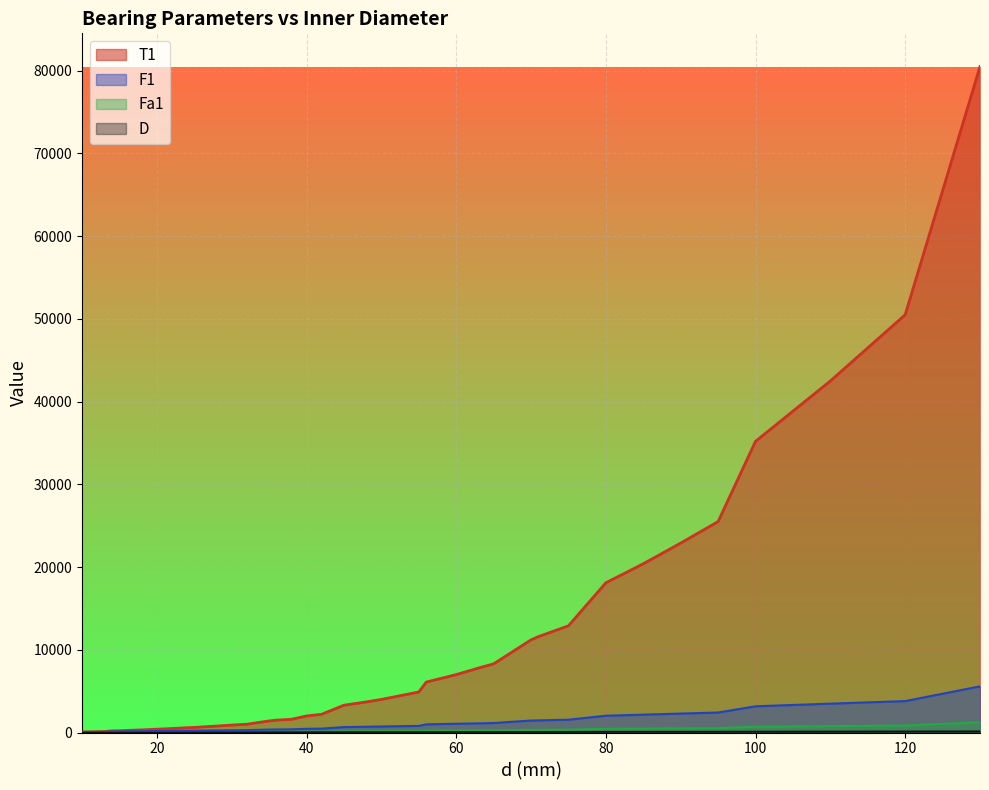

True or false: Fa1 and T1 cross at least once.

False